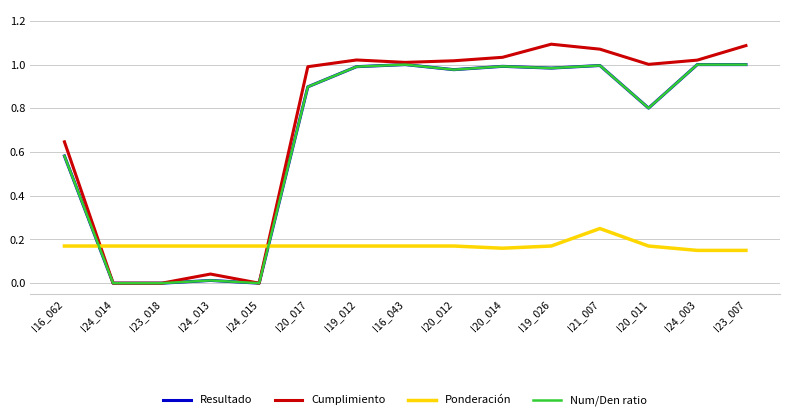

Between I20_012 and I24_003, which is larger?

I24_003